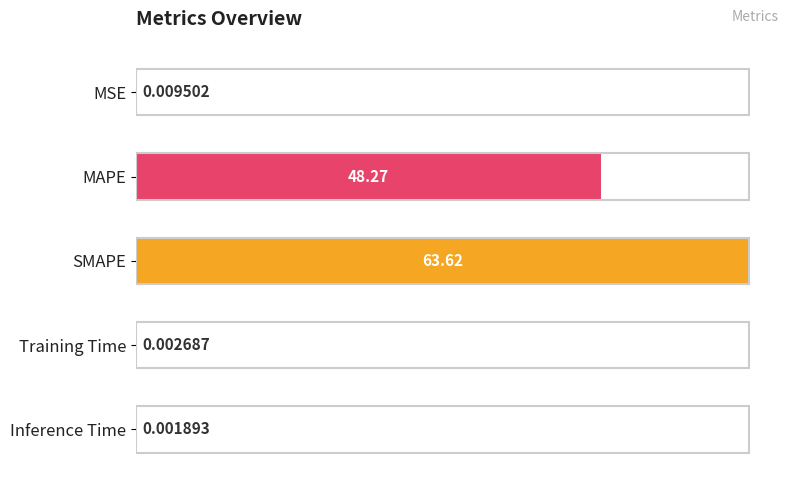

At which label is the value closest to 31?

MAPE